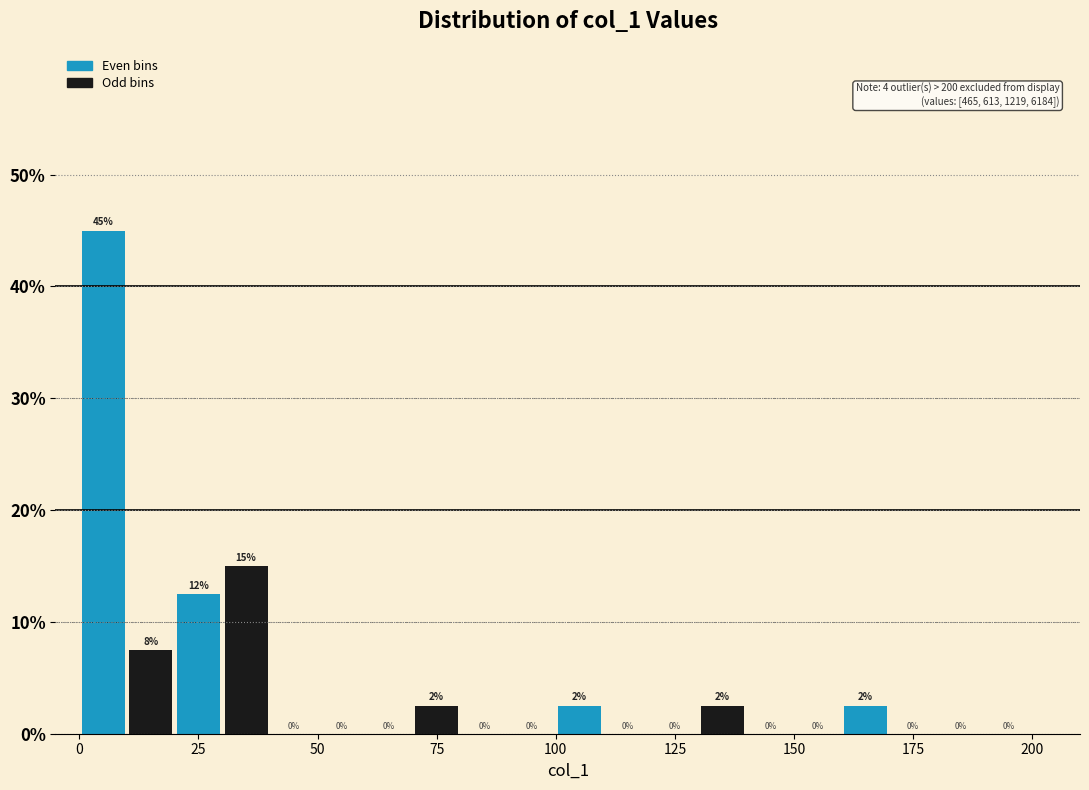

Read against the x-axis, roughly where is the centre of the tallest bar?

5